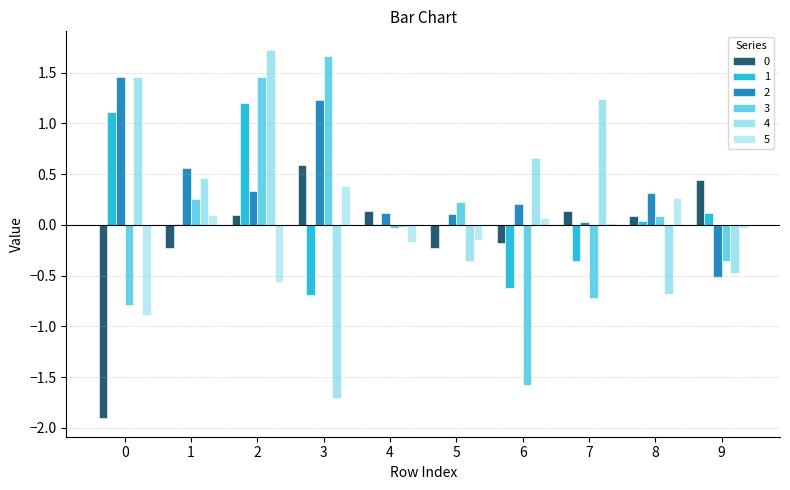

True or false: 5 has a value of -0.0 at 5.

False